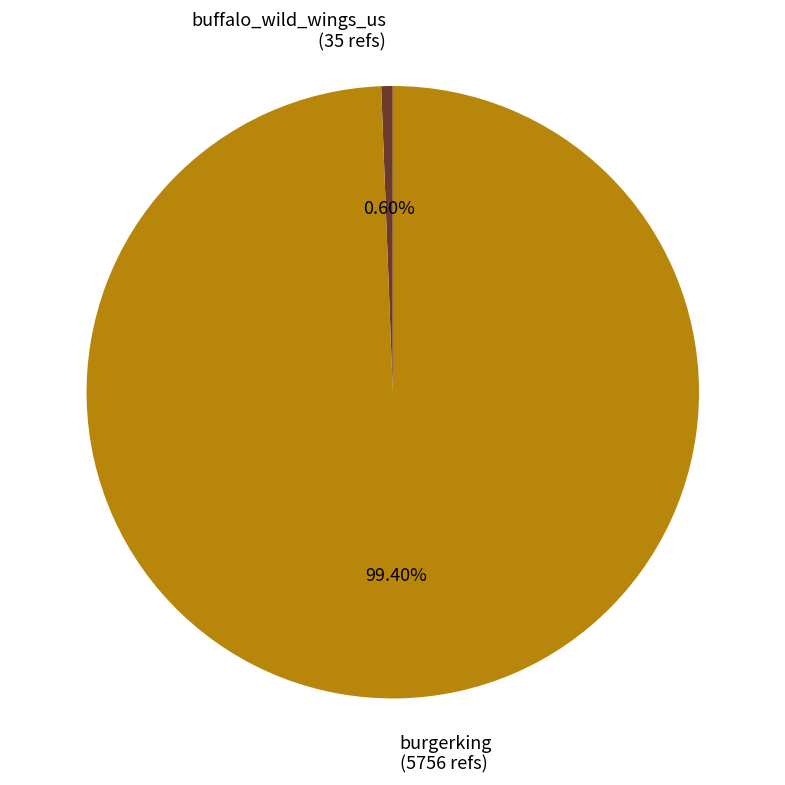

How many slices are in this pie chart?

2